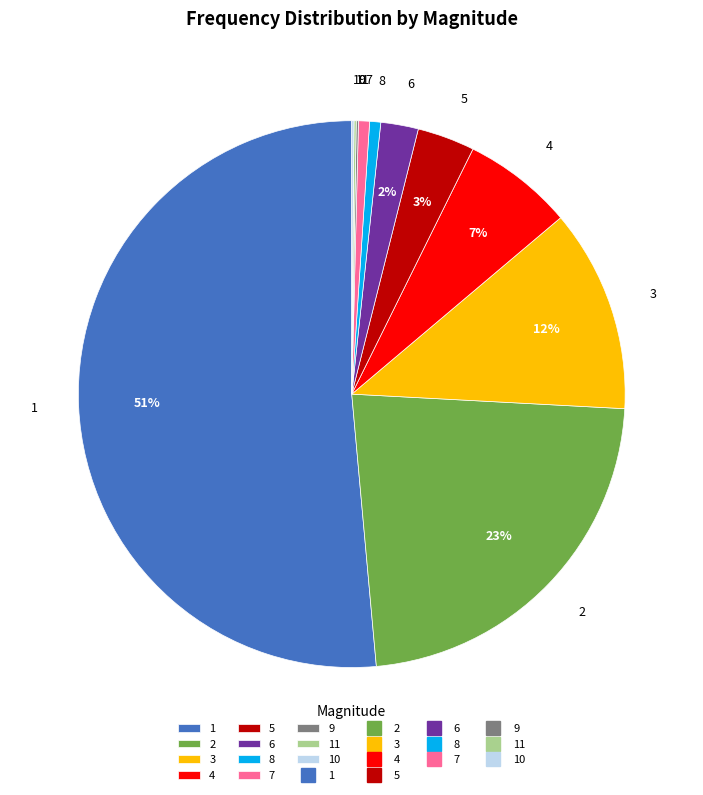

Approximately how many times larger is the value at 6 compared to 4?

0.3